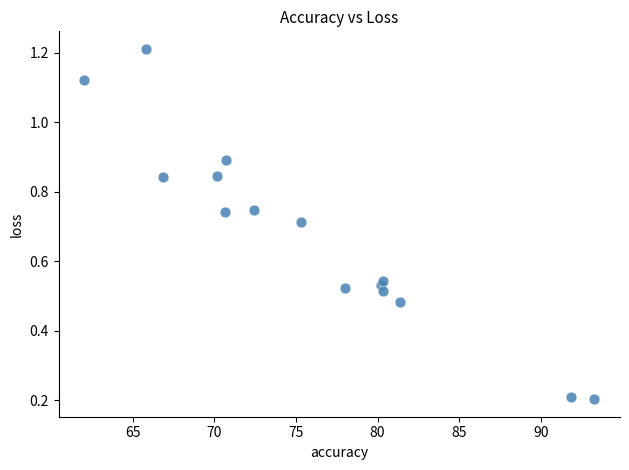

What is the range of X values (max minus min)?

31.2